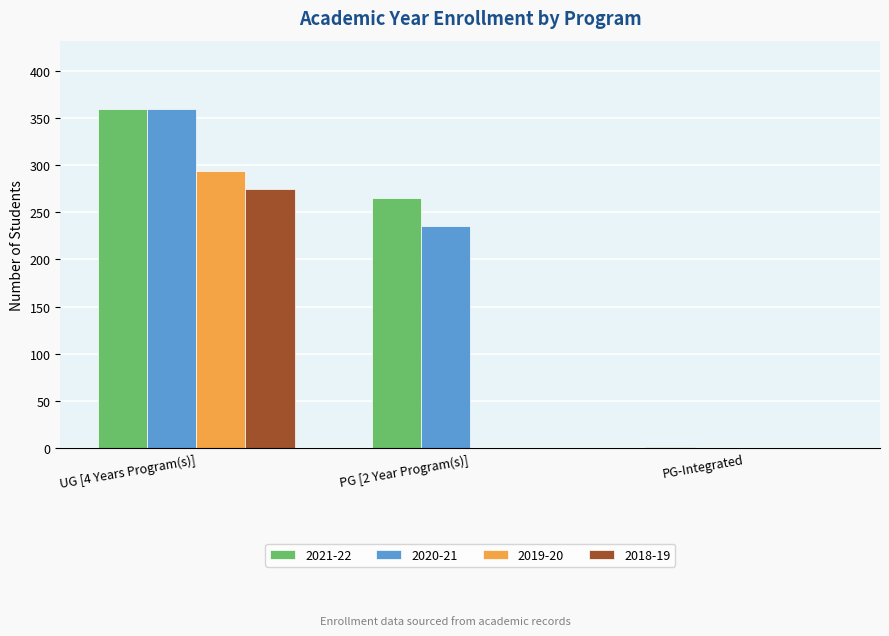

Which series has the largest total across all categories?

2021-22